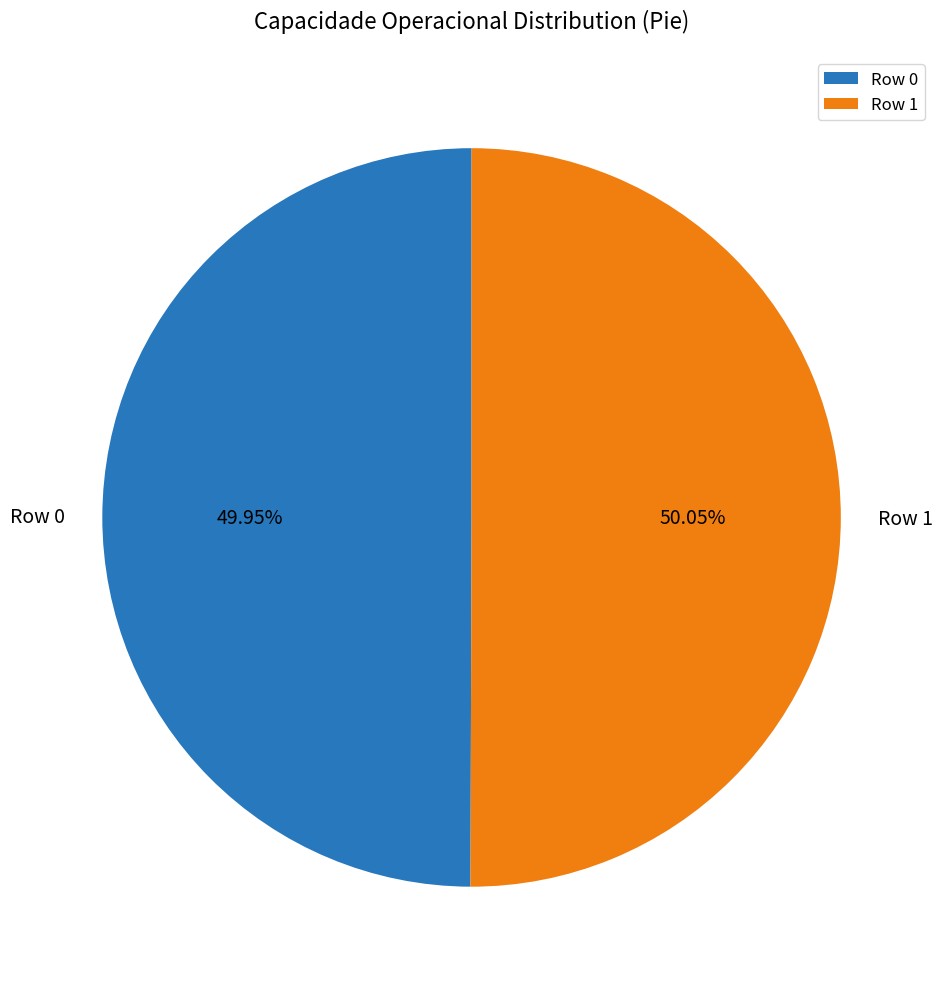

Is it true that Row 0 is 57% of the pie?

False